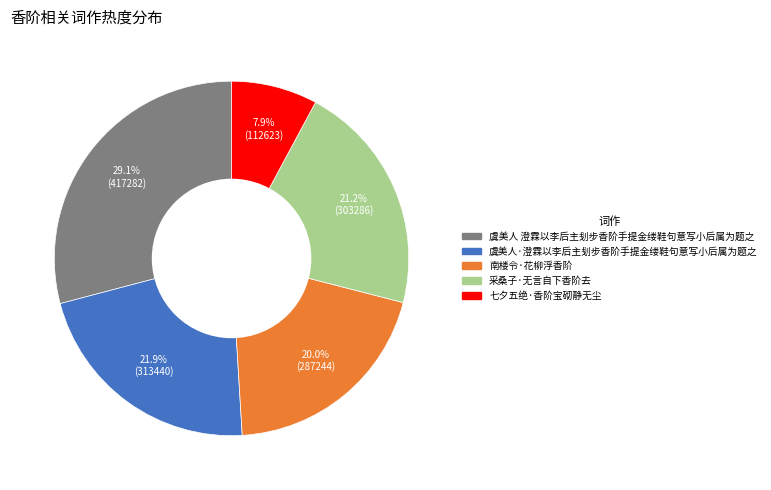

Is the sum of 虞美人 澄霖以李后主刬步香阶手提金缕鞋句意写小后属为题之 and 七夕五绝·香阶宝砌静无尘 greater than half?

No